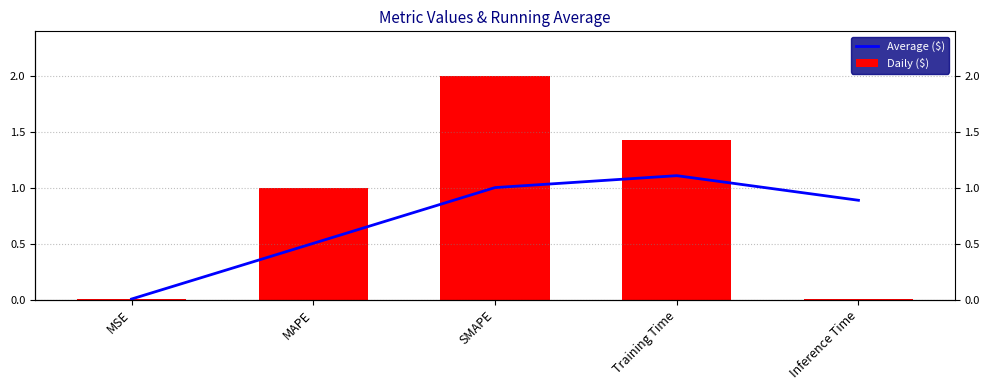

The Average ($) series shows 0.7 at Training Time. True or false?

False